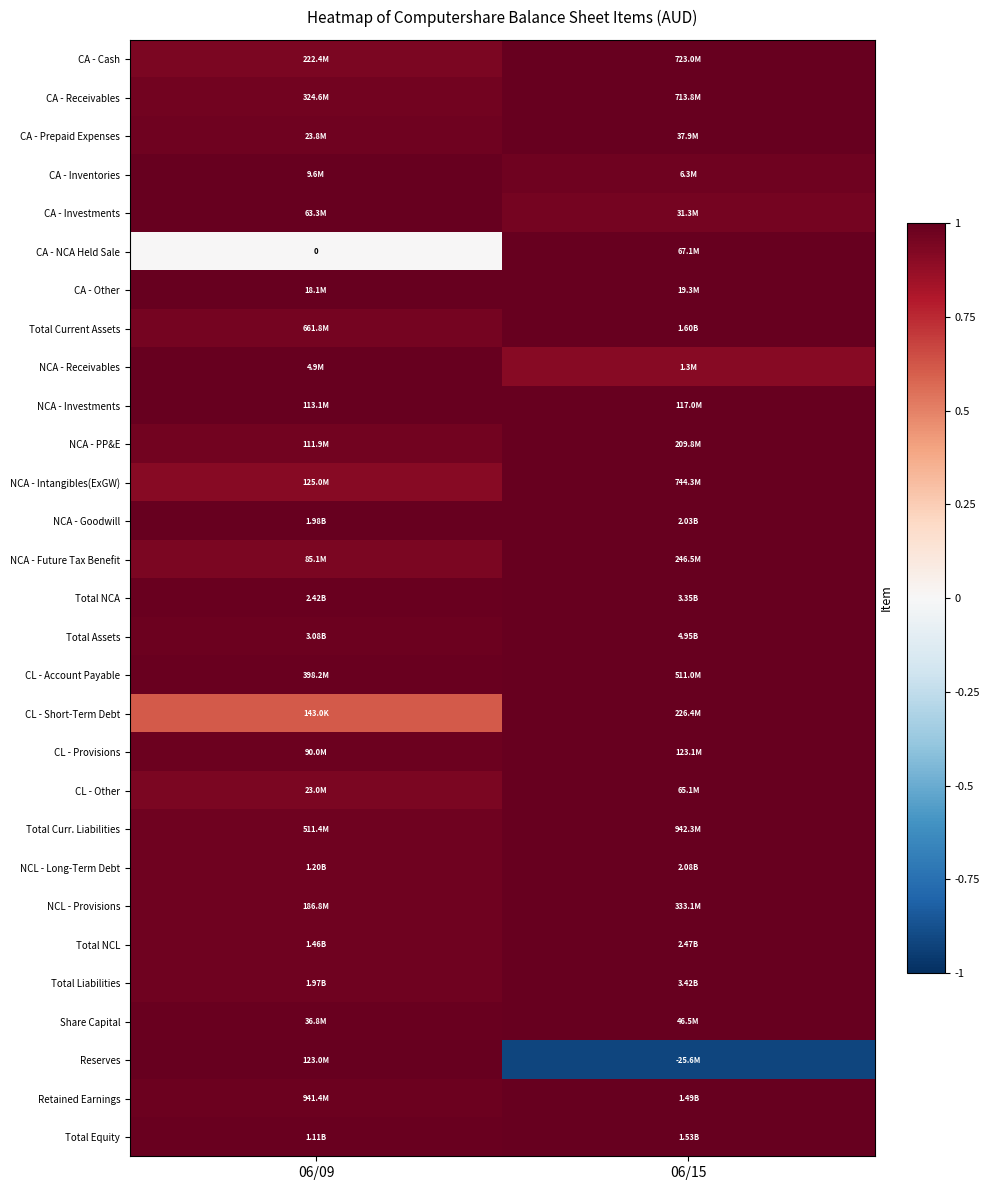

How many CL - Provisions values are between 0 and 1?

2